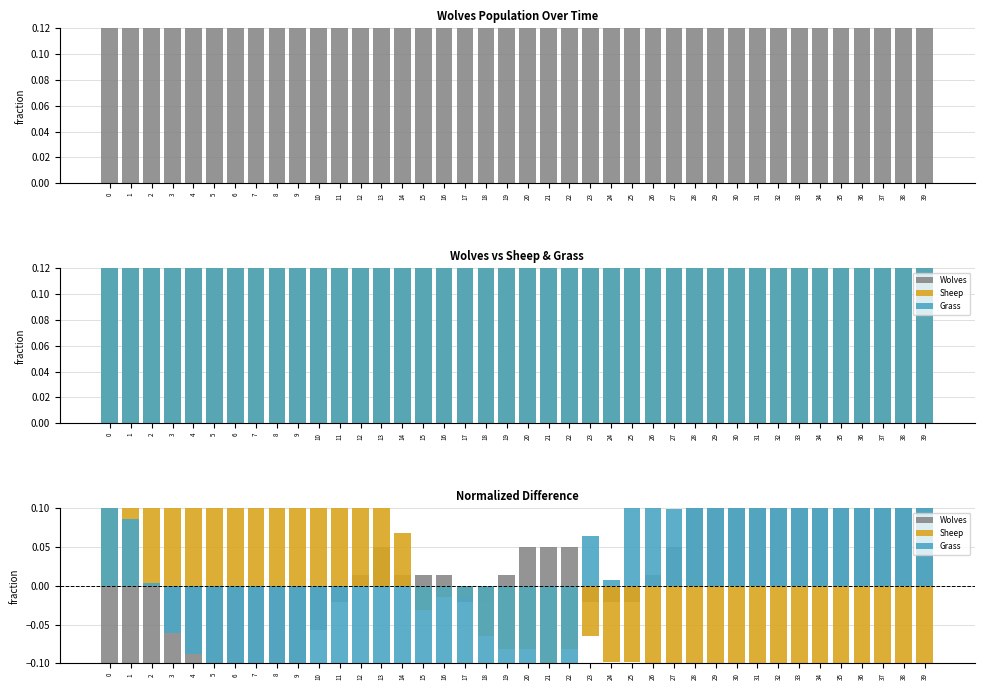

Reading right to left, extract all data points from this chart.

Wolves: 39=0.3	38=0.2	37=0.2	36=0.2	35=0.3	34=0.2	33=0.2	32=0.2	31=0.1	30=0.1	29=0.2	28=0.2	27=0.1	26=0.0	25=-0.0	24=-0.0	23=-0.0	22=0.1	21=0.1	20=0.1	19=0.0	18=-0.0	17=-0.0	16=0.0	15=0.0	14=0.0	13=0.1	12=0.0	11=-0.0	10=-0.1	9=-0.1	8=-0.1	7=-0.2	6=-0.2	5=-0.2	4=-0.3	3=-0.3	2=-0.3	1=-0.4	0=-0.4
Sheep: 39=-0.3	38=-0.2	37=-0.2	36=-0.2	35=-0.3	34=-0.2	33=-0.2	32=-0.2	31=-0.2	30=-0.1	29=-0.1	28=-0.2	27=-0.2	26=-0.2	25=-0.1	24=-0.1	23=-0.1	22=-0.1	21=-0.1	20=-0.1	19=-0.1	18=-0.1	17=-0.0	16=-0.0	15=-0.0	14=0.1	13=0.2	12=0.2	11=0.3	10=0.3	9=0.3	8=0.4	7=0.3	6=0.3	5=0.3	4=0.2	3=0.2	2=0.2	1=0.2	0=0.2
Grass: 39=0.2	38=0.2	37=0.2	36=0.2	35=0.2	34=0.2	33=0.2	32=0.2	31=0.2	30=0.3	29=0.1	28=0.1	27=0.1	26=0.1	25=0.1	24=0.0	23=0.1	22=-0.1	21=-0.2	20=-0.2	19=-0.2	18=-0.1	17=-0.2	16=-0.2	15=-0.2	14=-0.2	13=-0.2	12=-0.2	11=-0.2	10=-0.2	9=-0.2	8=-0.1	7=-0.1	6=-0.1	5=-0.1	4=-0.1	3=-0.1	2=0.0	1=0.1	0=0.1